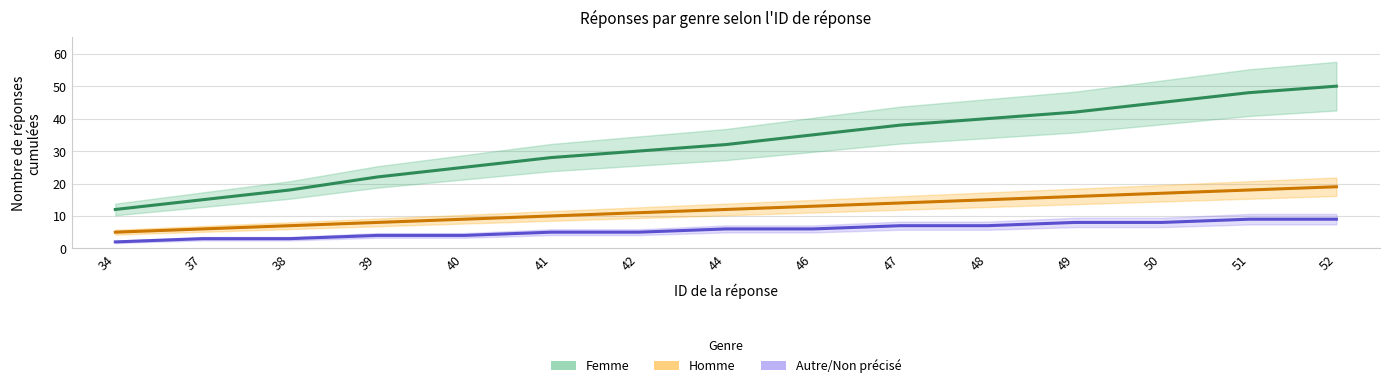

Is the value of Homme at 38 greater than the value of Autre/Non précisé at 38?

Yes